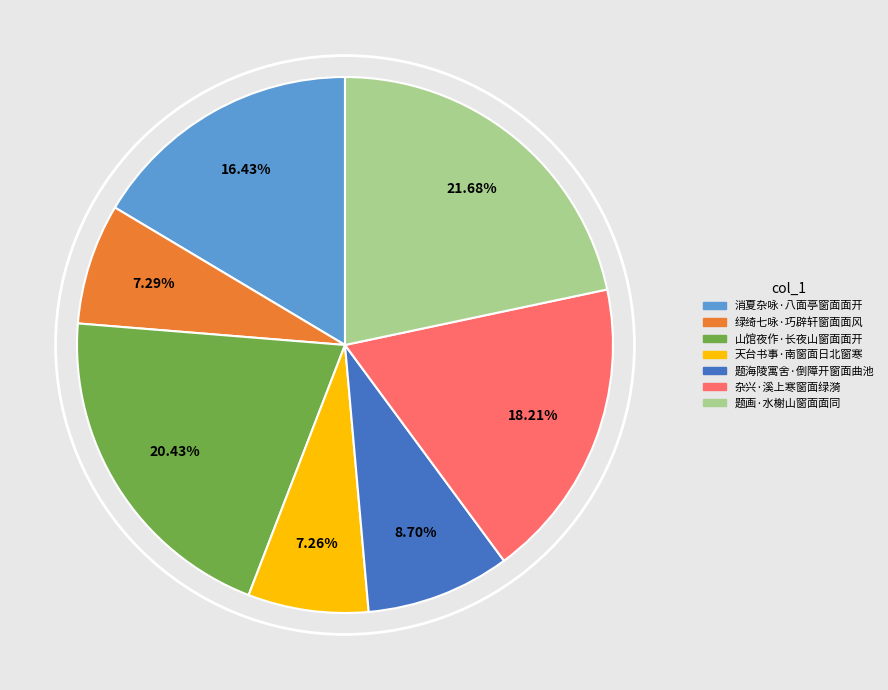

What is the ratio of the value at 题画·水榭山窗面面同 to the value at 杂兴·溪上寒窗面绿漪?

1.2